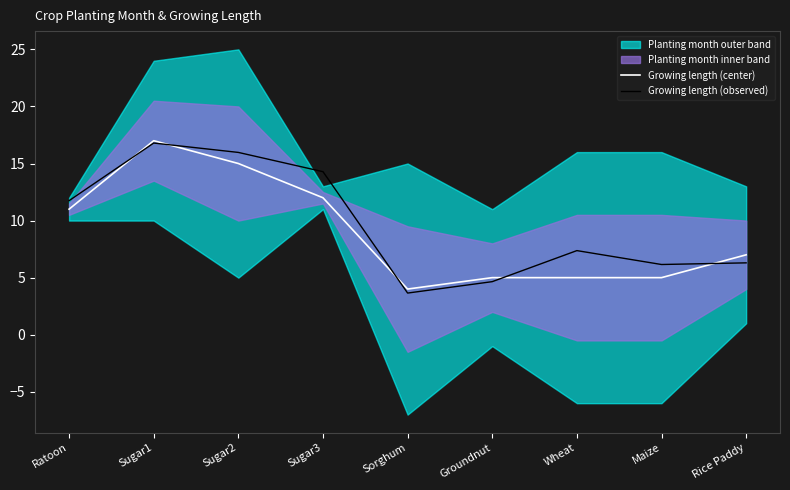

Which series ends up on top after the final intersection of Growing length (center) and Growing length (observed)?

Growing length (center)